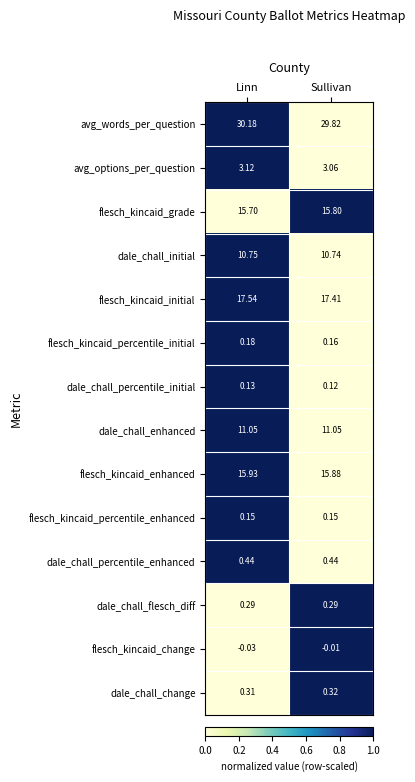

Which series changed the most between Linn and Sullivan?

avg_words_per_question